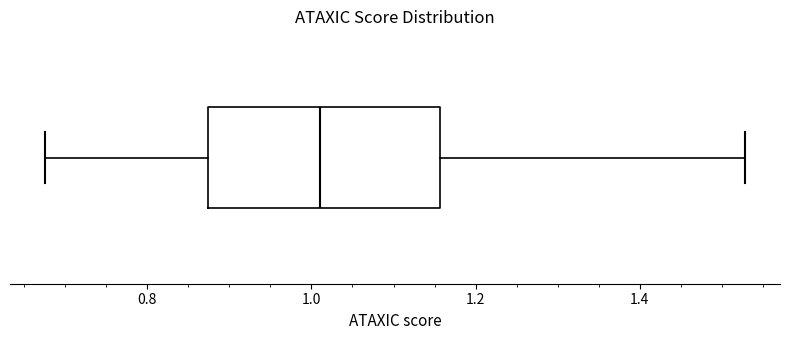

Transcribe this box plot: give where the median line is, the range the box spans, and where the two whiskers end, as read against the x-axis. The values are not printed on the chart, so give them approximately, as read against the axis.

median 1.02, box 0.88 to 1.16, whiskers 0.68 to 1.52